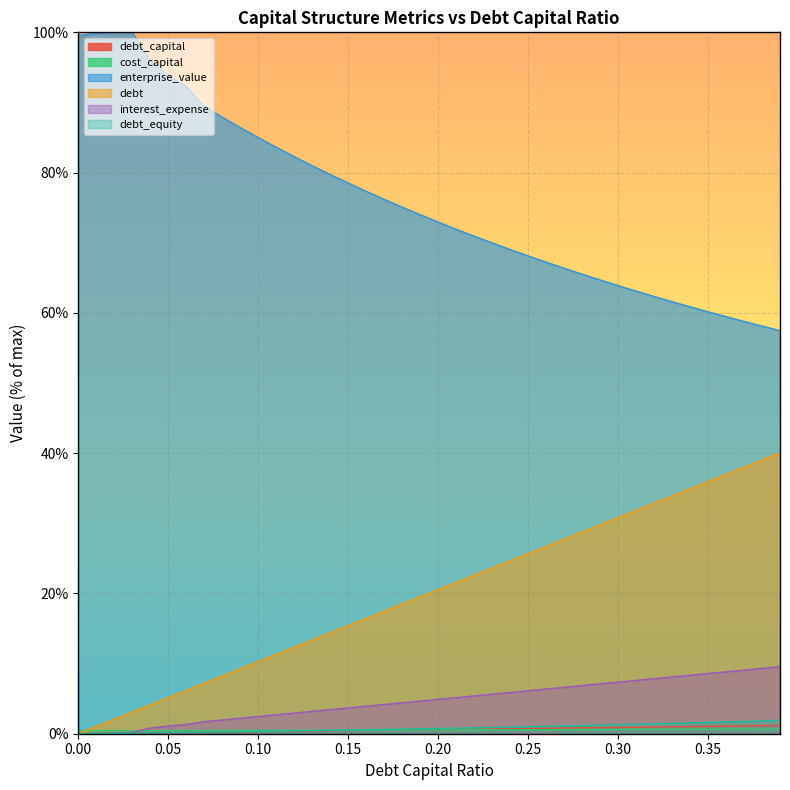

The value of debt_capital at 0.24 is 0.4. True or false?

False